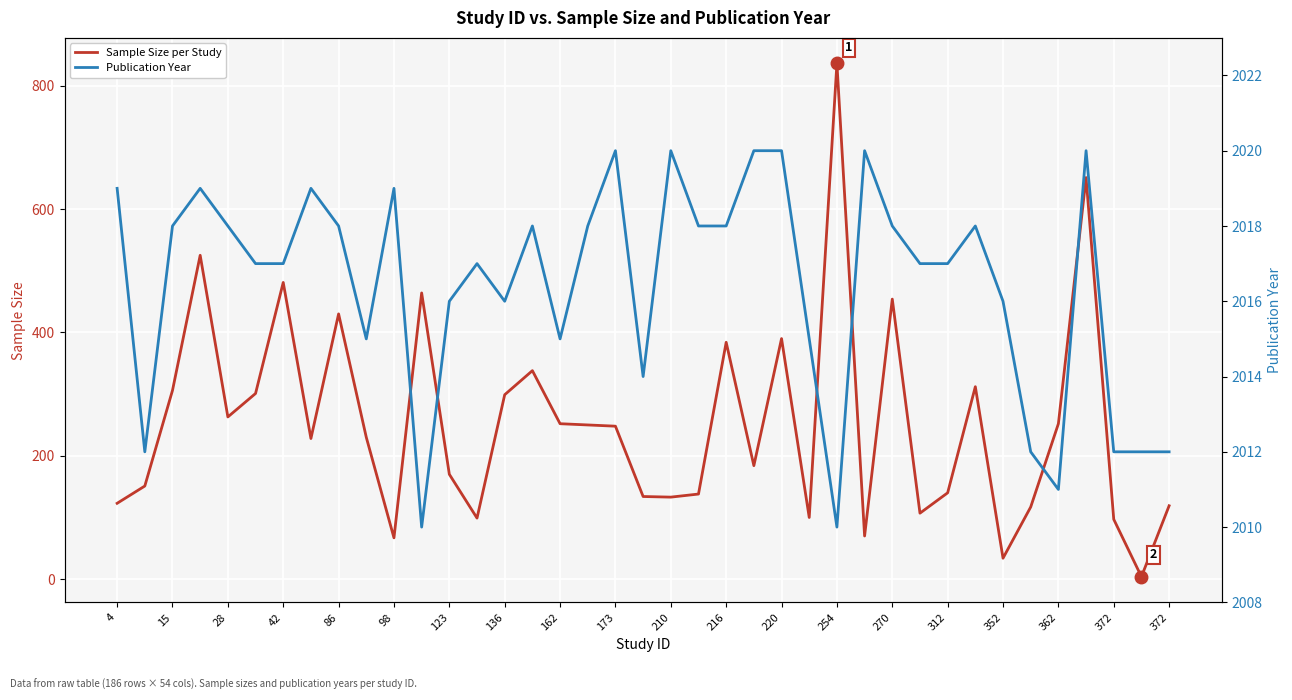

How many data points in Sample Size per Study are above 230?

19